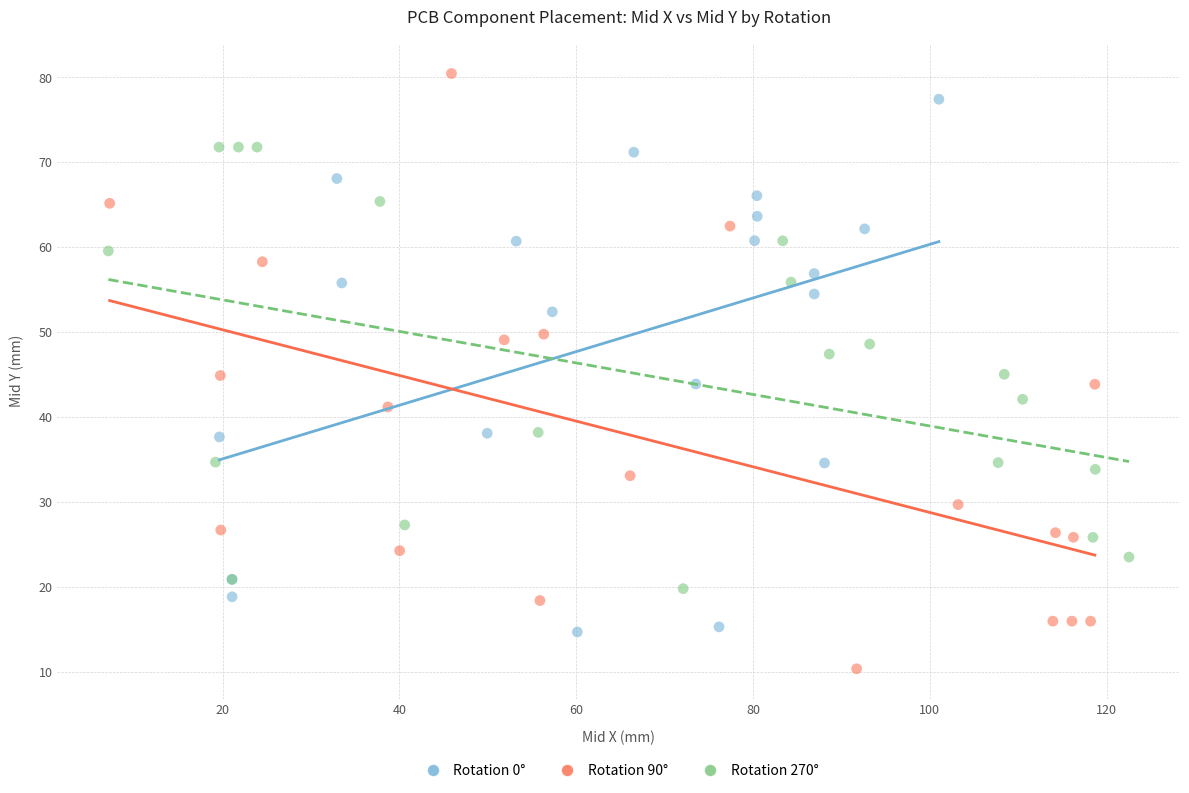

Which series has the widest spread of Y values?

Rotation 90°